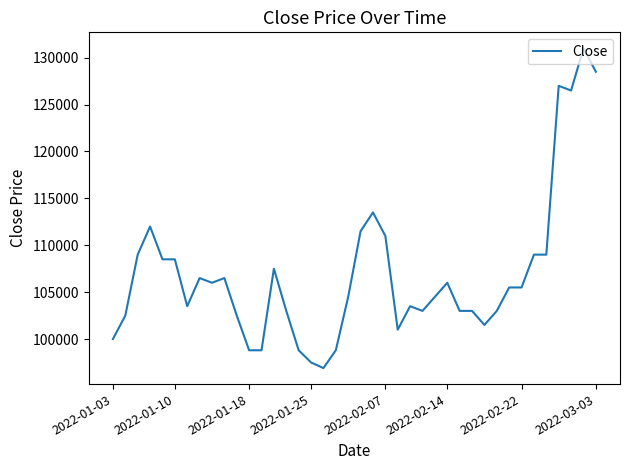

What is the difference between the maximum and minimum values?

34100